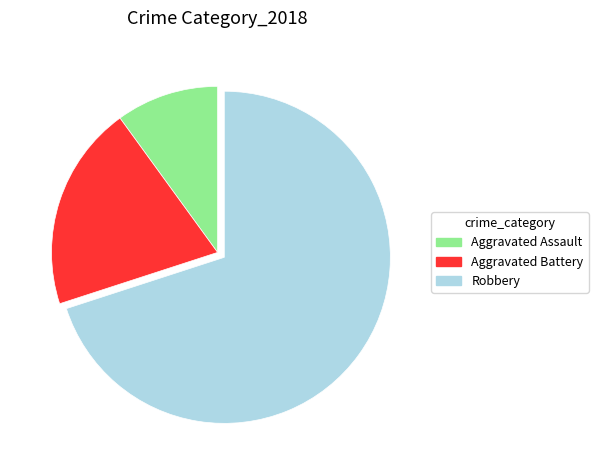

What is the ratio of the value at Aggravated Assault to the value at Robbery?

0.1